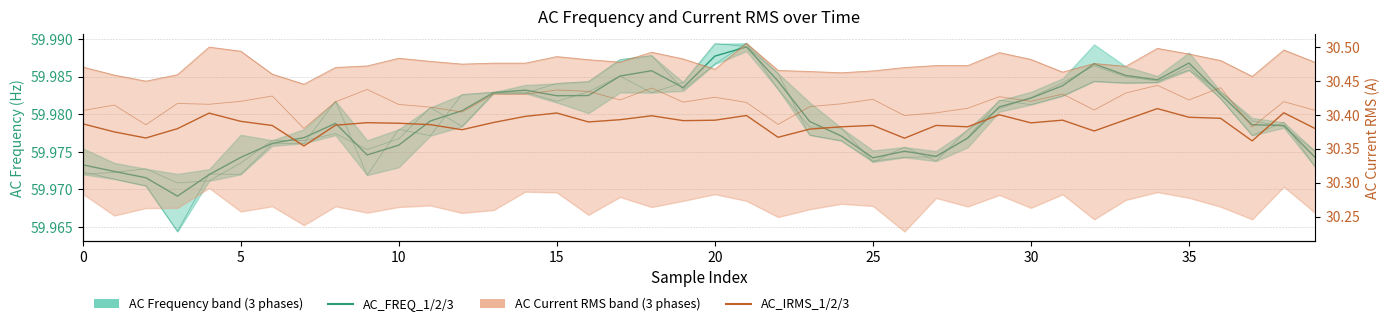

Count the AC_IRMS_2 values in the range 30 to 31.

40